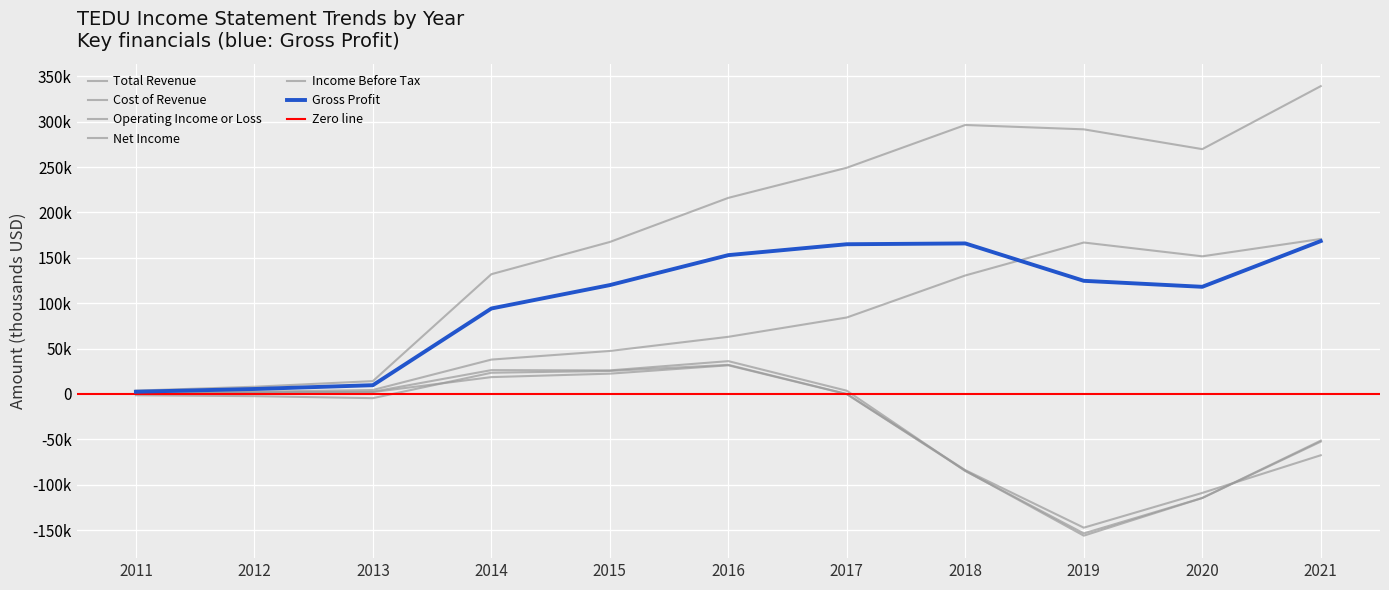

The value of Income Before Tax at 2015 is 36029. True or false?

False